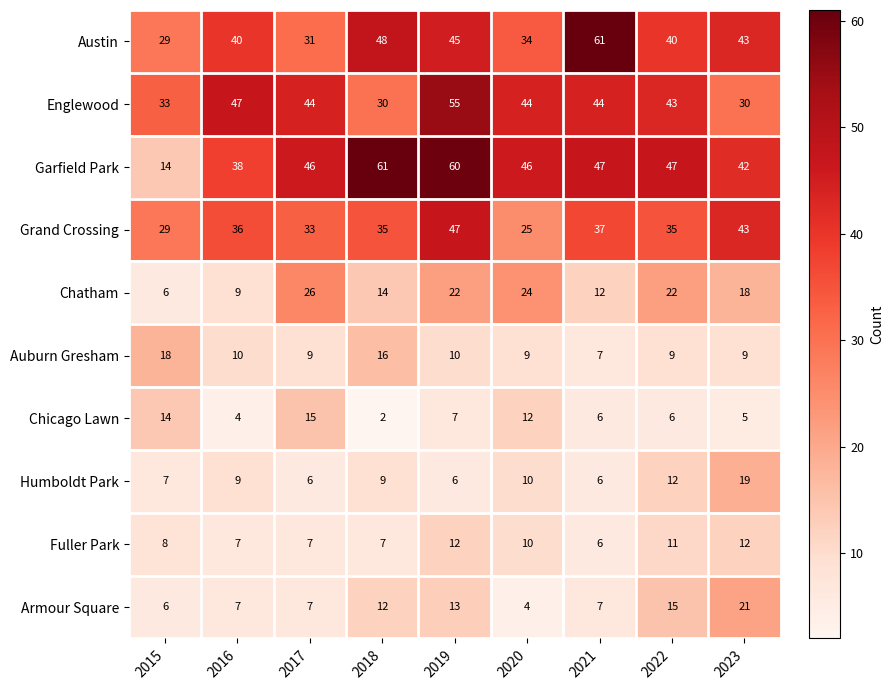

What is the approximate value of Austin at 2016, to the nearest 5?

40